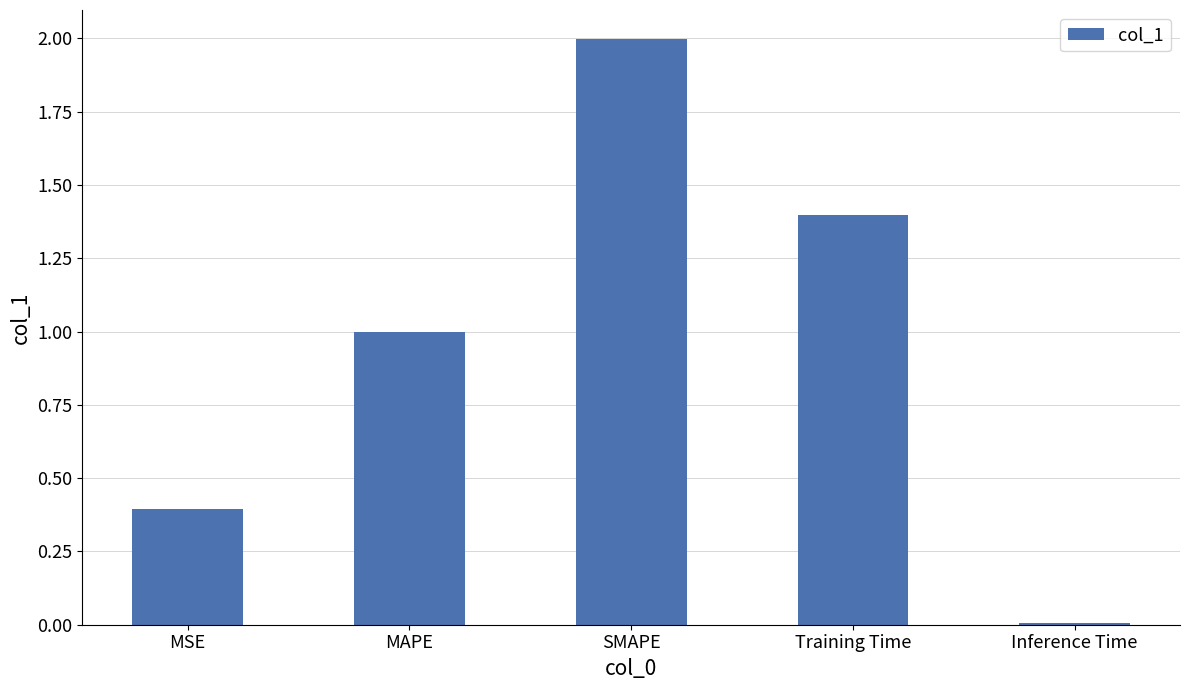

How many bars are there in total?

5